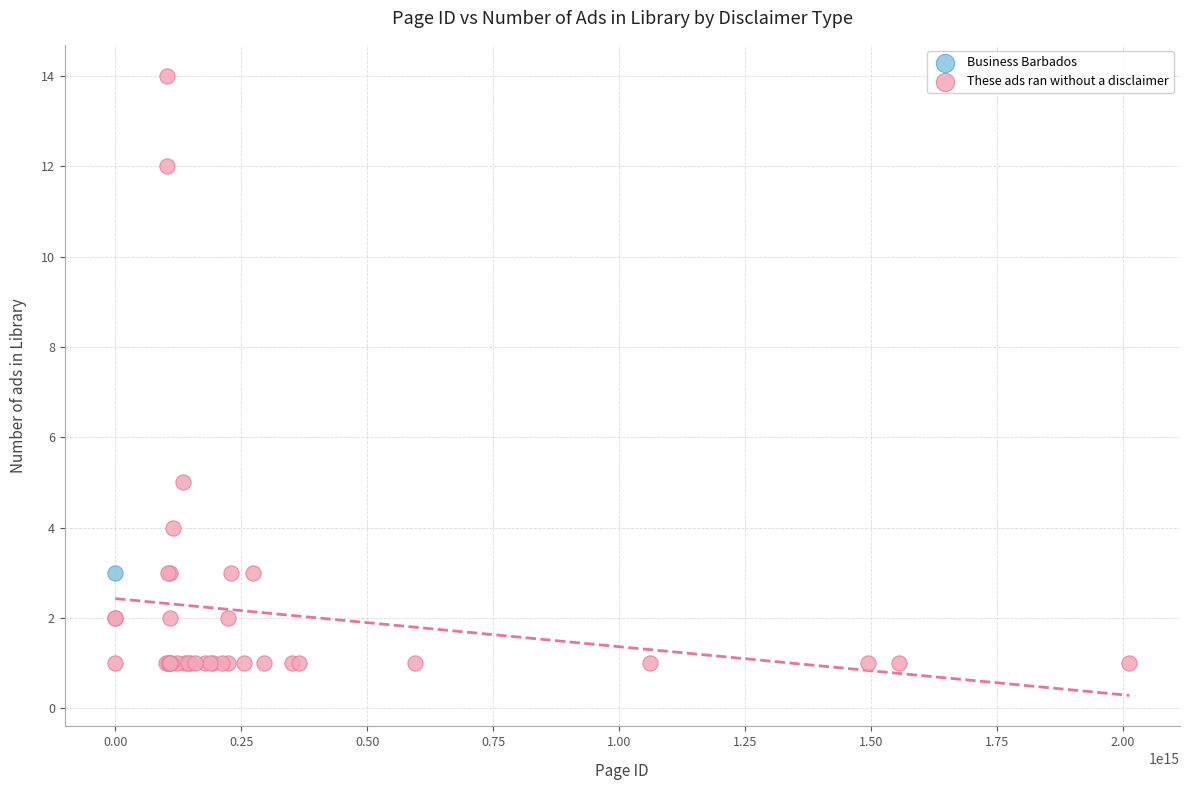

What are all the series names shown in the legend?

Business Barbados, These ads ran without a disclaimer